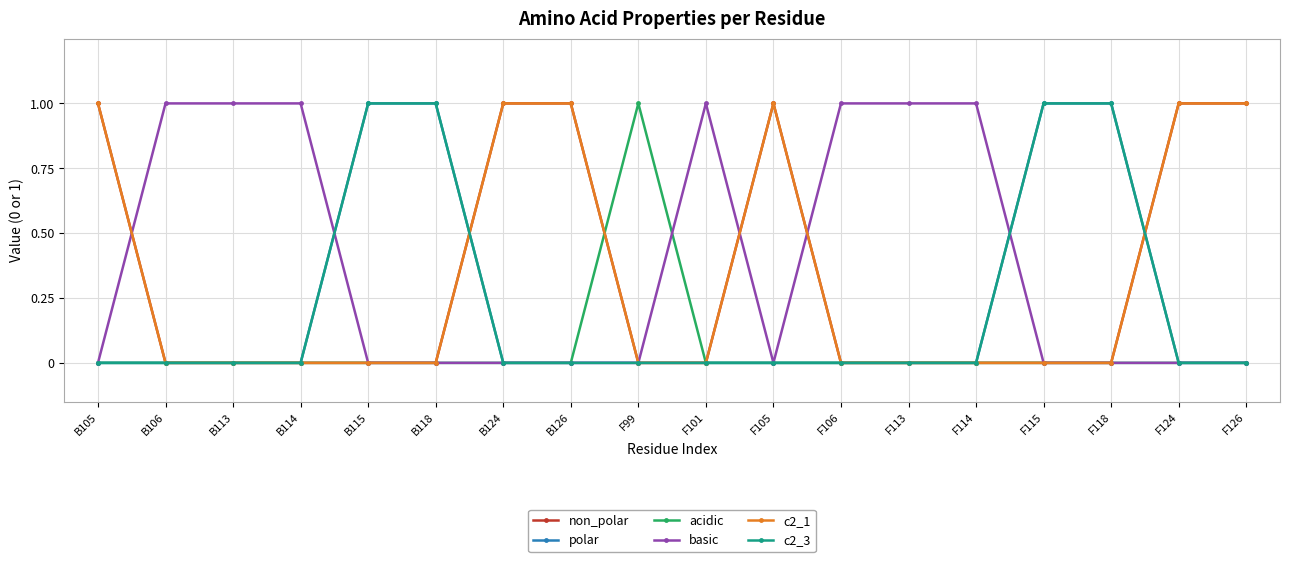

Rank the categories by acidic value from highest to lowest.

F99, B105, B106, B113, B114, B115, B118, B124, B126, F101, F105, F106, F113, F114, F115, F118, F124, F126